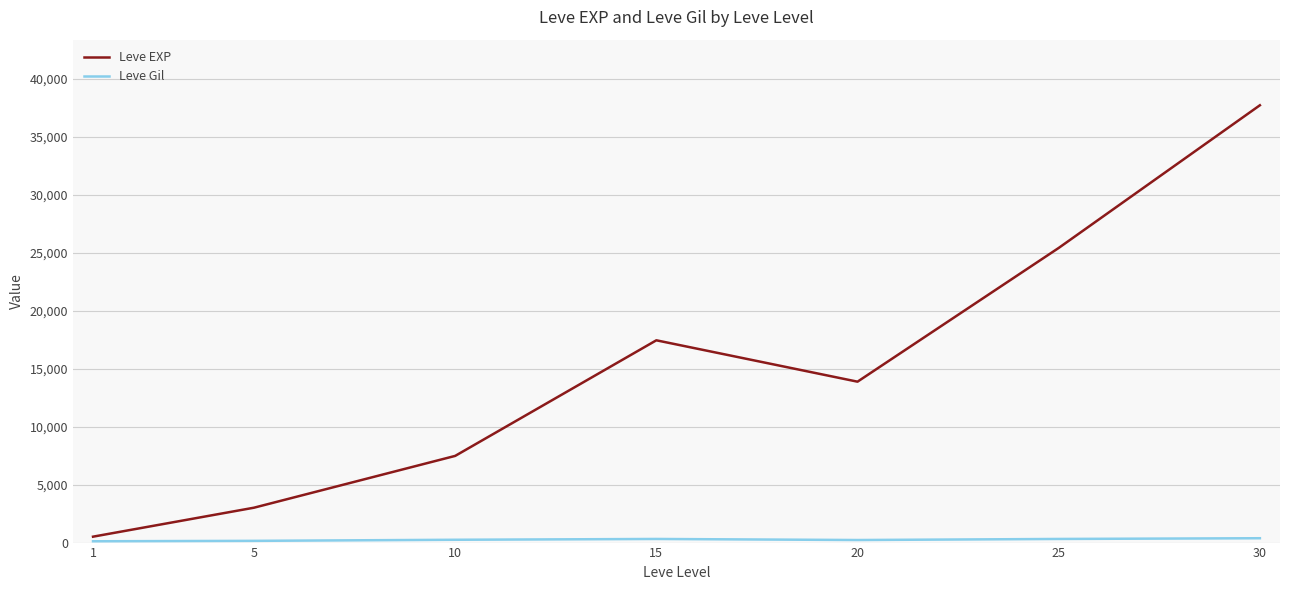

Which series has the largest total across all categories?

Leve EXP